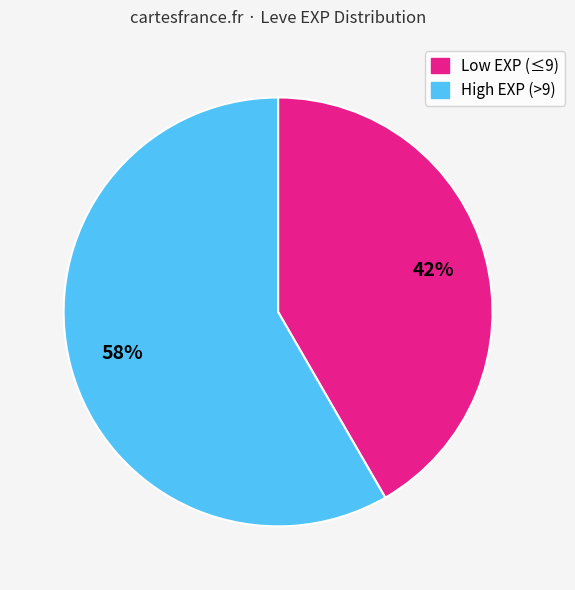

Is there any slice that represents more than half of the pie?

Yes